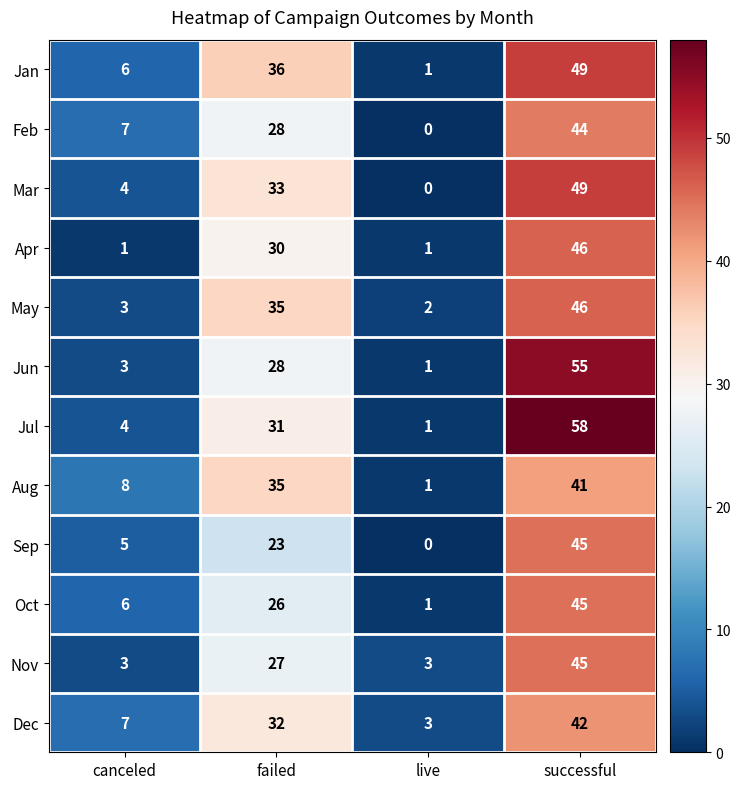

Where is Sep nearest to the value 22?

failed